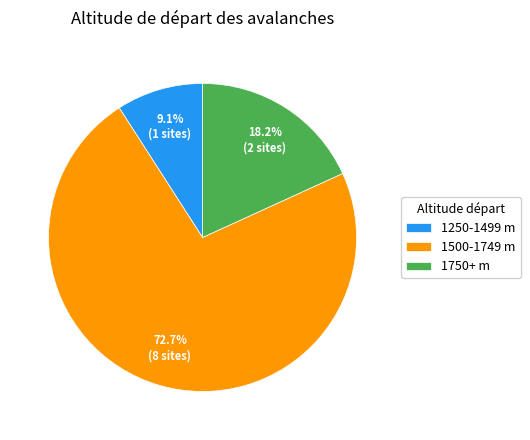

What percentage do 1500-1749 m and 1750+ m together represent?

90.9%